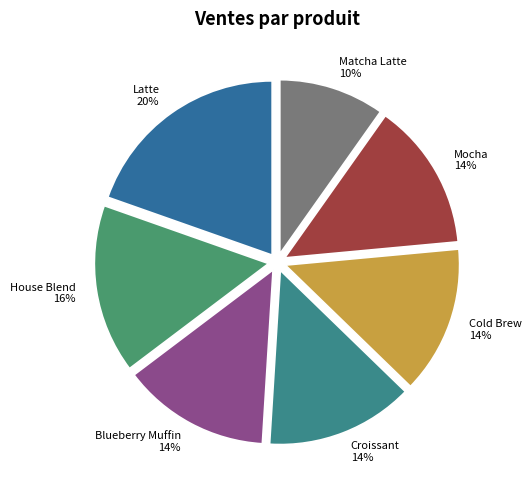

Which category has the smallest portion of the pie?

Matcha Latte